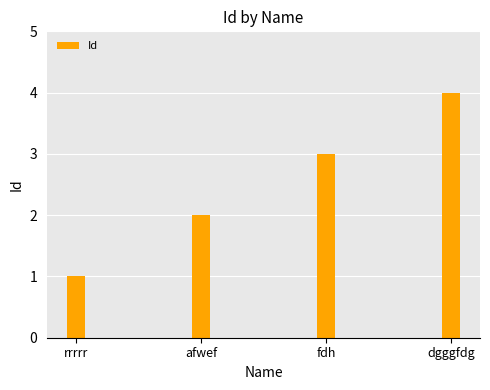

Reading right to left, list all the values displayed in this chart.

4	3	2	1